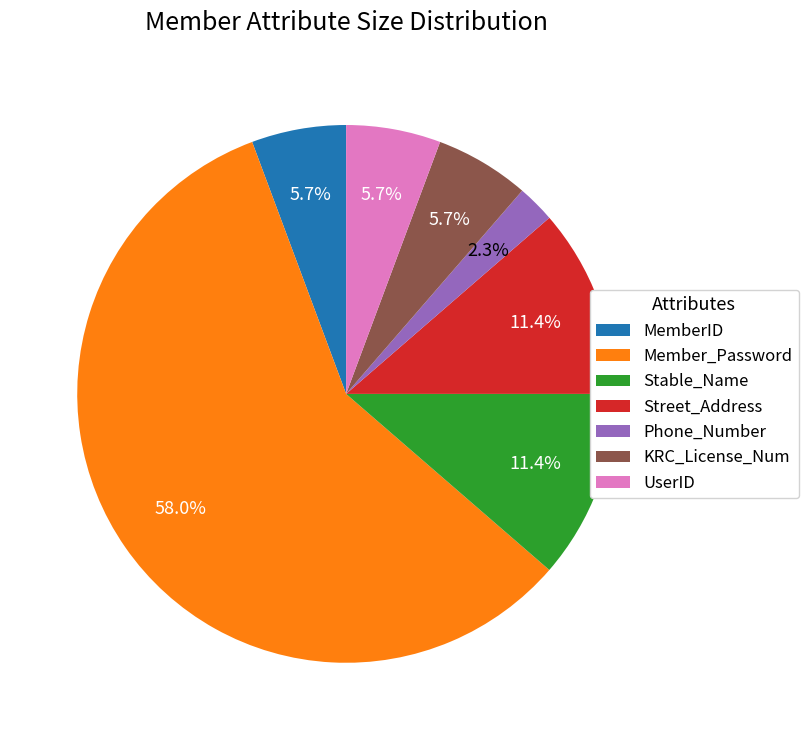

Which category has the smallest portion of the pie?

Phone_Number